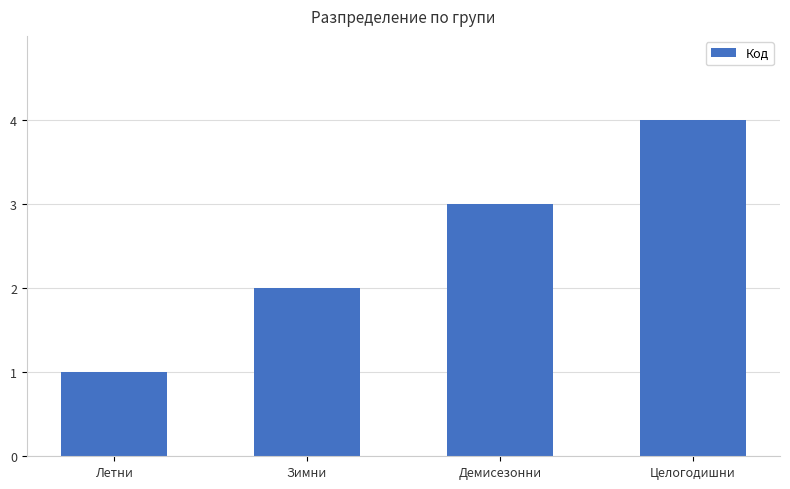

What is the value of the 3rd bar from the left?

3